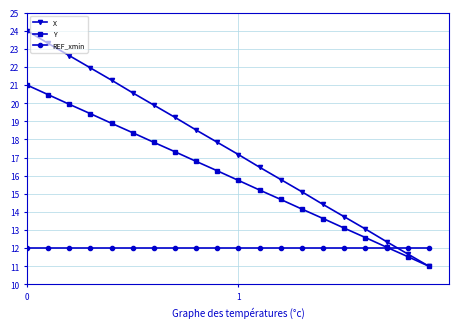

Rank the series by their maximum value, from lowest to highest.

REF_xmin, Y, X